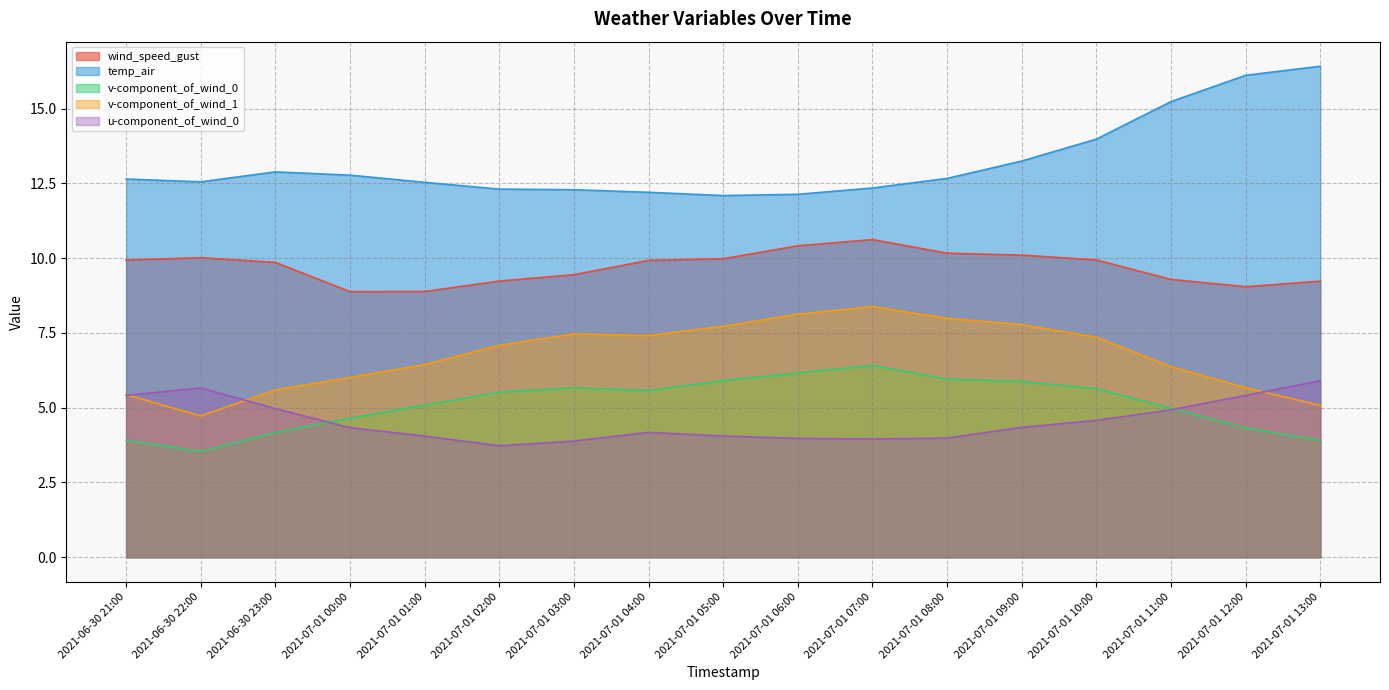

What is the spread (max minus min) of values at 2021-07-01 05:00?

8.0